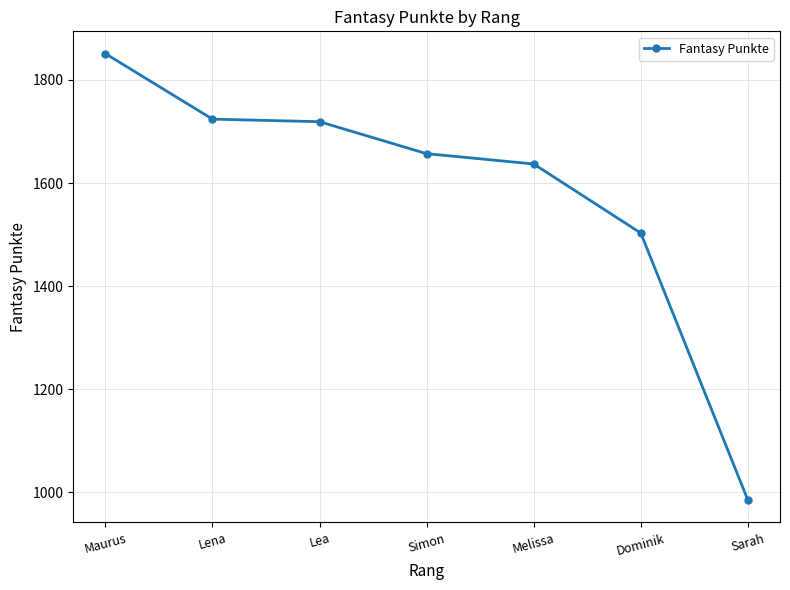

What is the ratio of the value at Dominik to the value at Sarah?

1.5